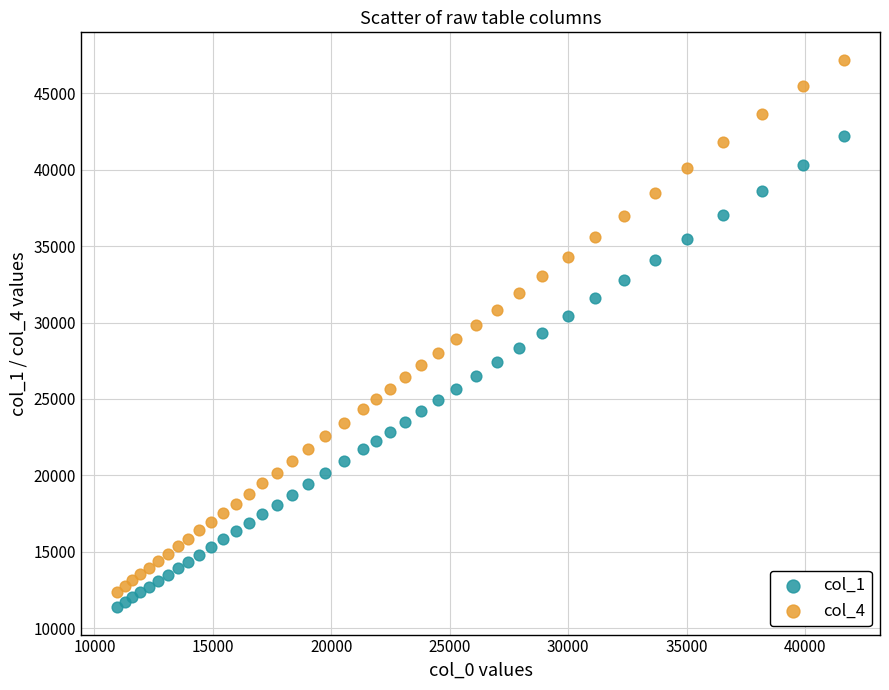

Which series contains the lowest Y value?

col_1